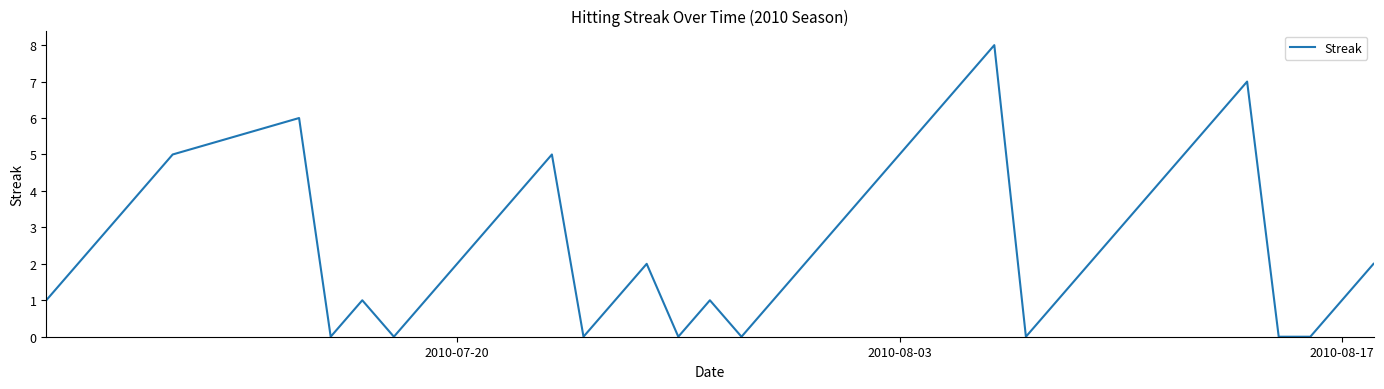

What is the maximum value shown in the chart?

8